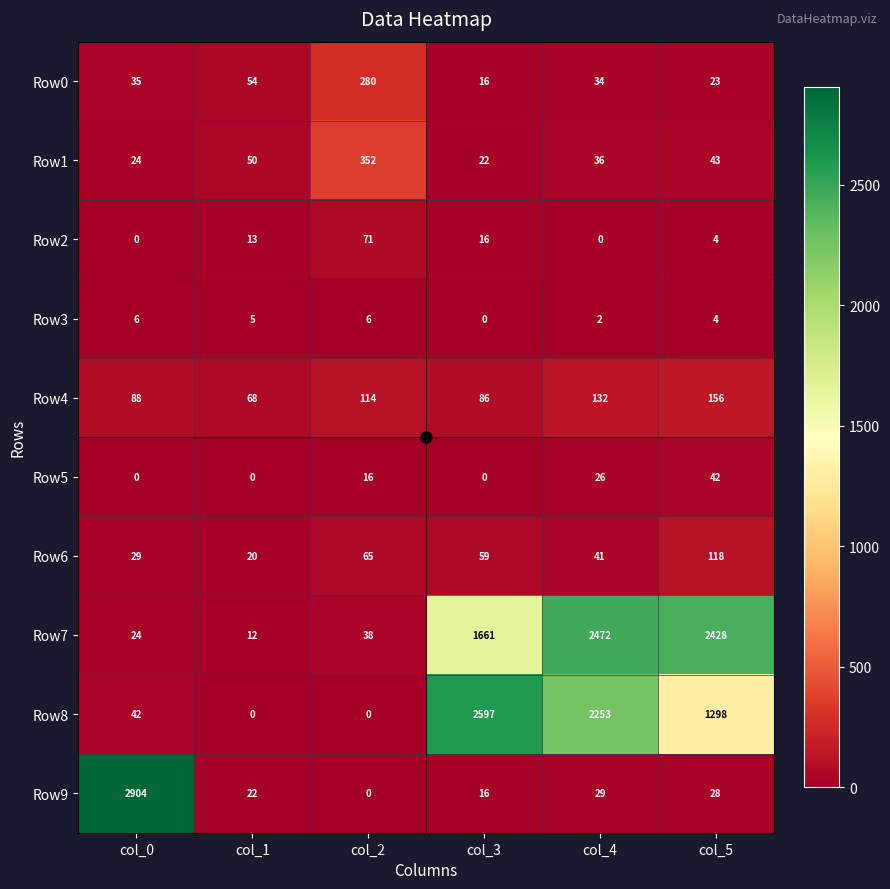

True or false: Row6 has a value of 59 at col_3.

True